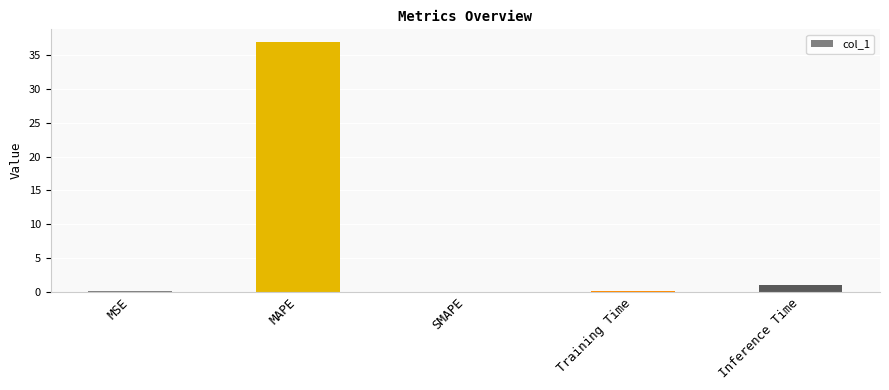

What is the sum of all values?

38.0